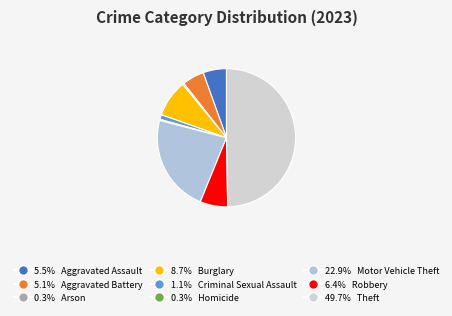

How many slices are in this pie chart?

9